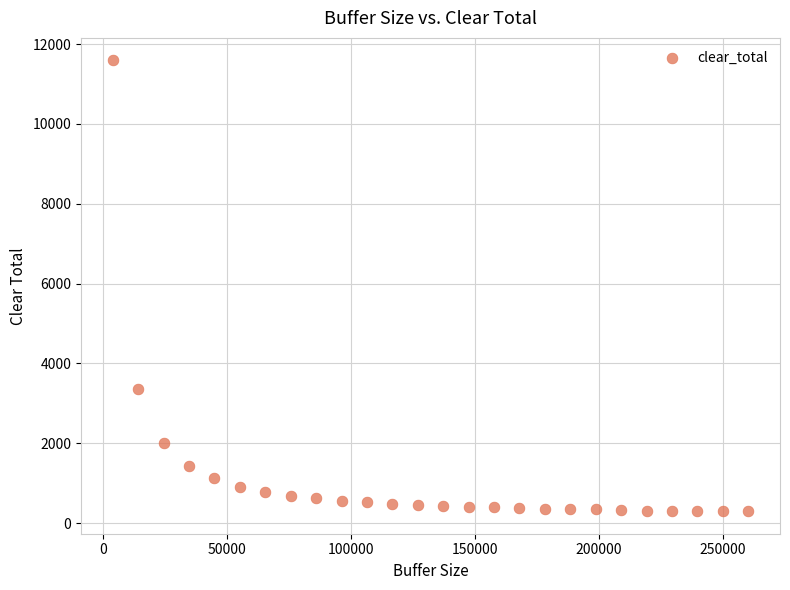

What Y value in the scatter plot is closest to 5945?

3361